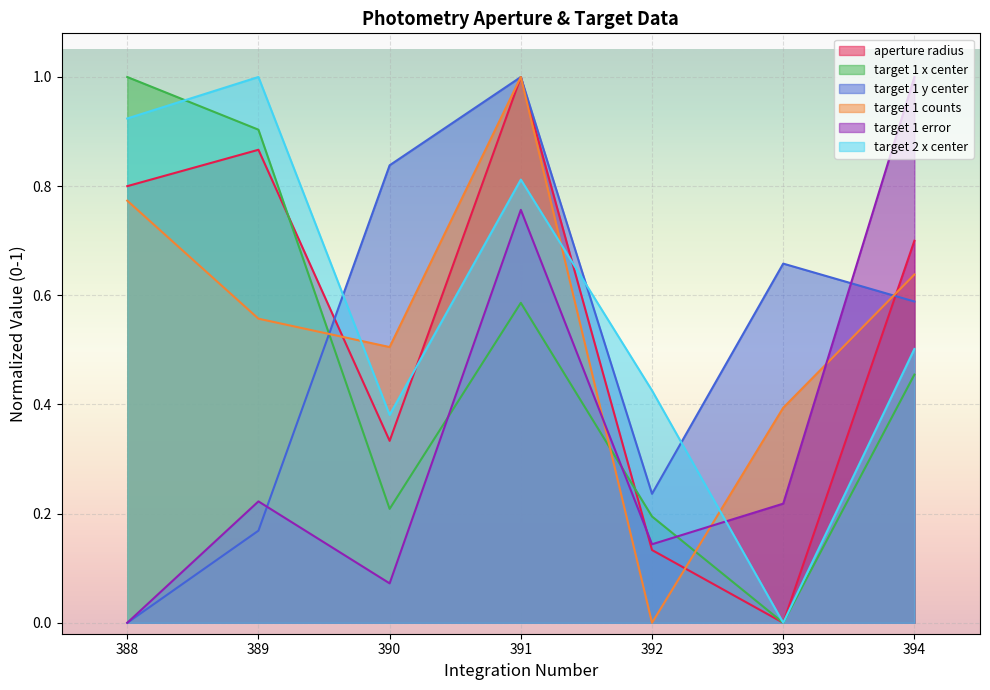

How many interior local valleys does the aperture radius series have?

2